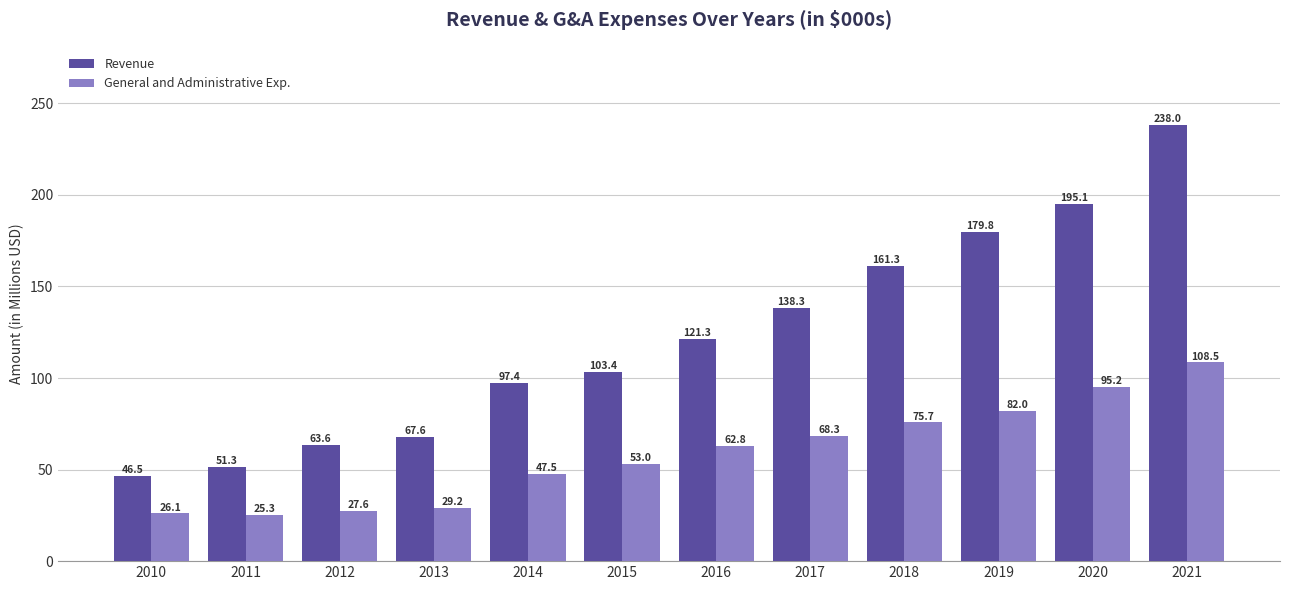

What is the sum of all General and Administrative Exp. values?

701.2